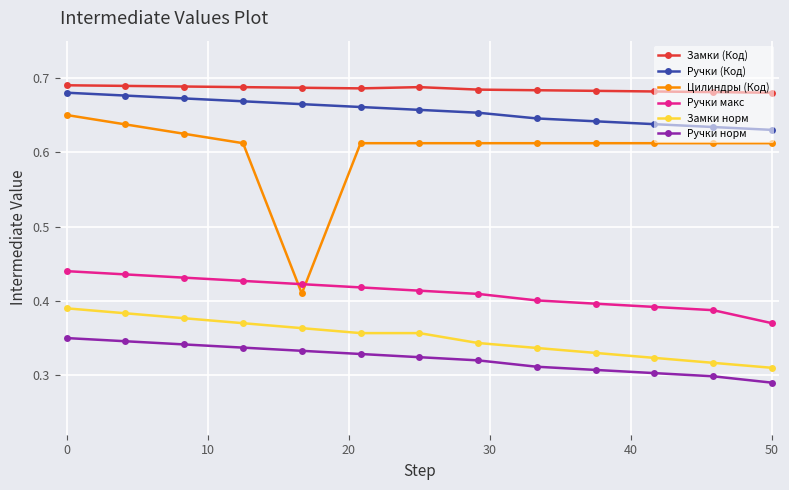

True or false: Замки норм and Ручки макс intersect in this chart.

False